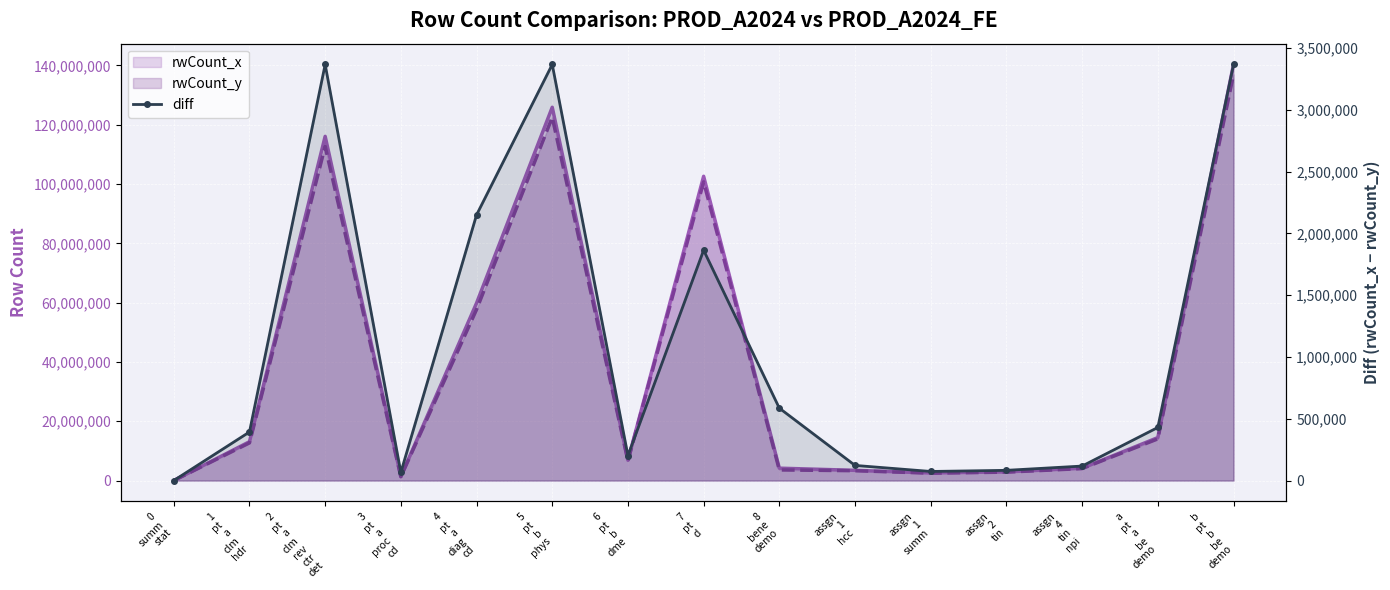

What is the sum of all values?

16187395